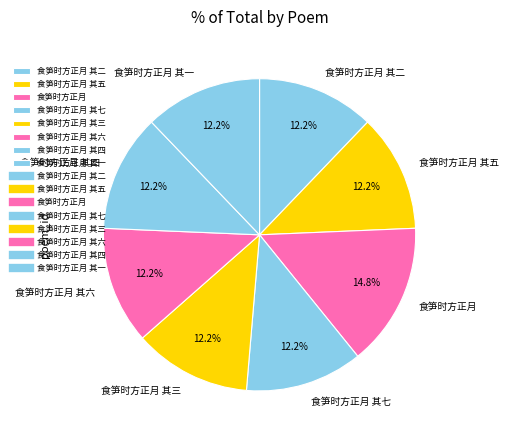

Which category has the biggest portion of the pie?

食笋时方正月